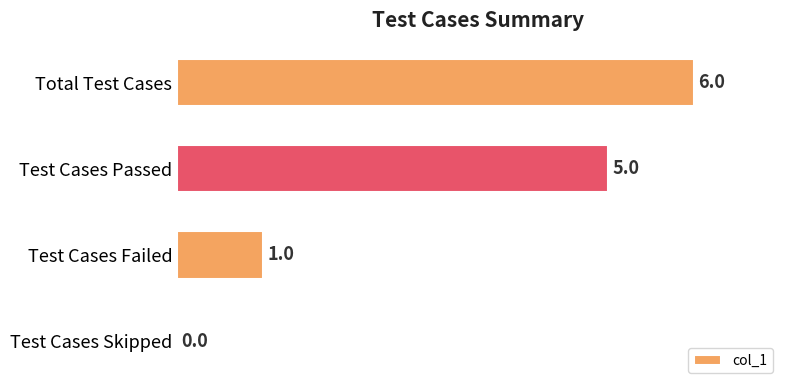

At which category does the chart reach its peak across all series?

Total Test Cases